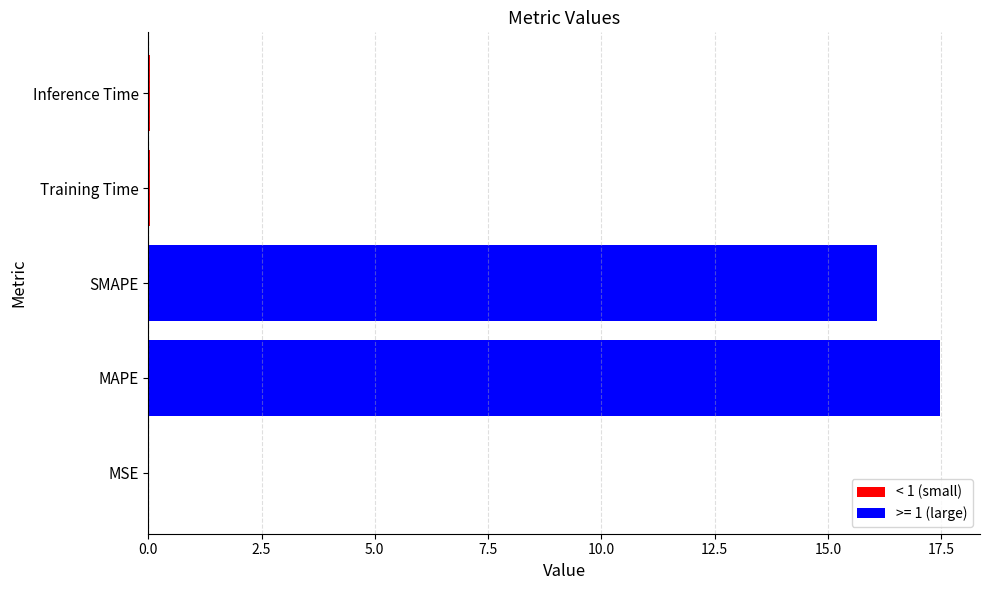

The value at Training Time is 0.0. True or false?

True